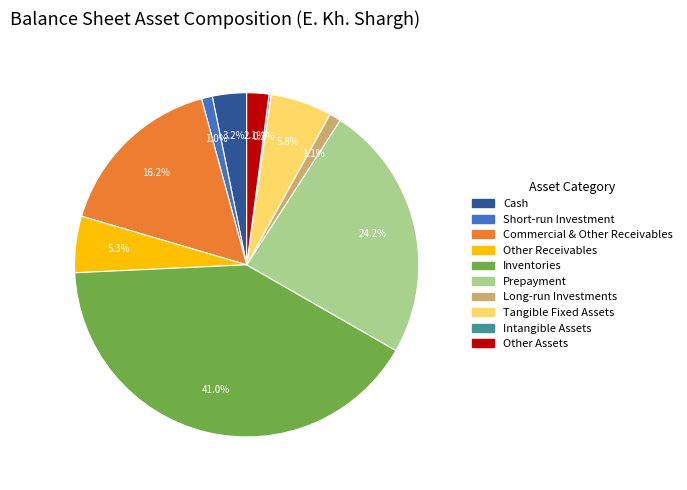

Which category has the biggest portion of the pie?

Inventories